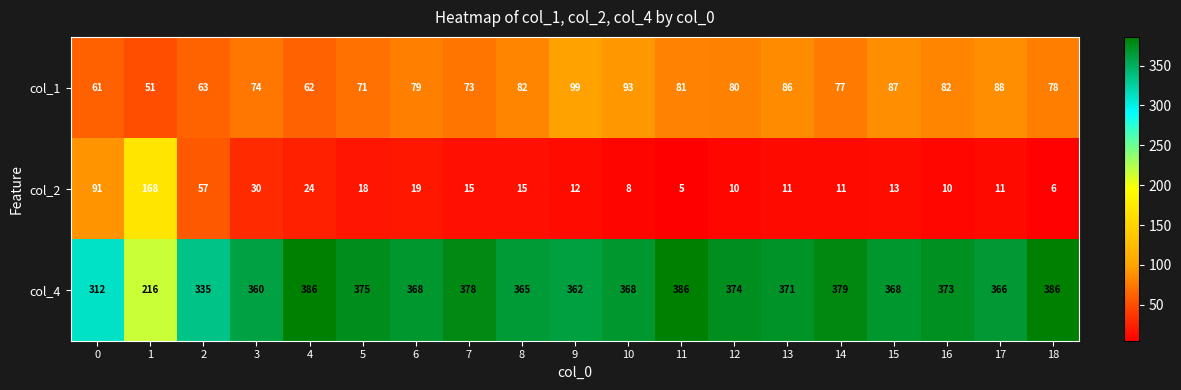

At which category is the sum across all series the highest?

9